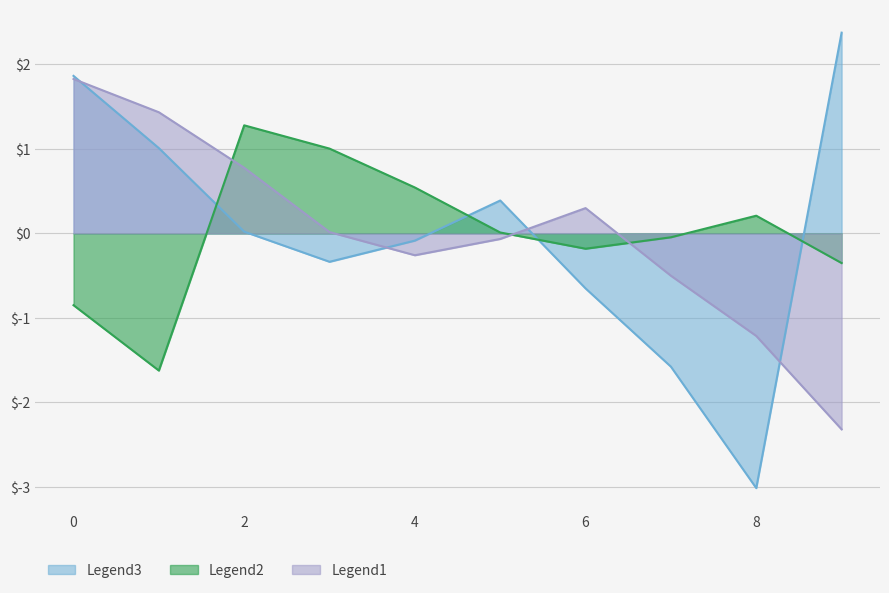

At which category does the chart reach its minimum across all series?

8